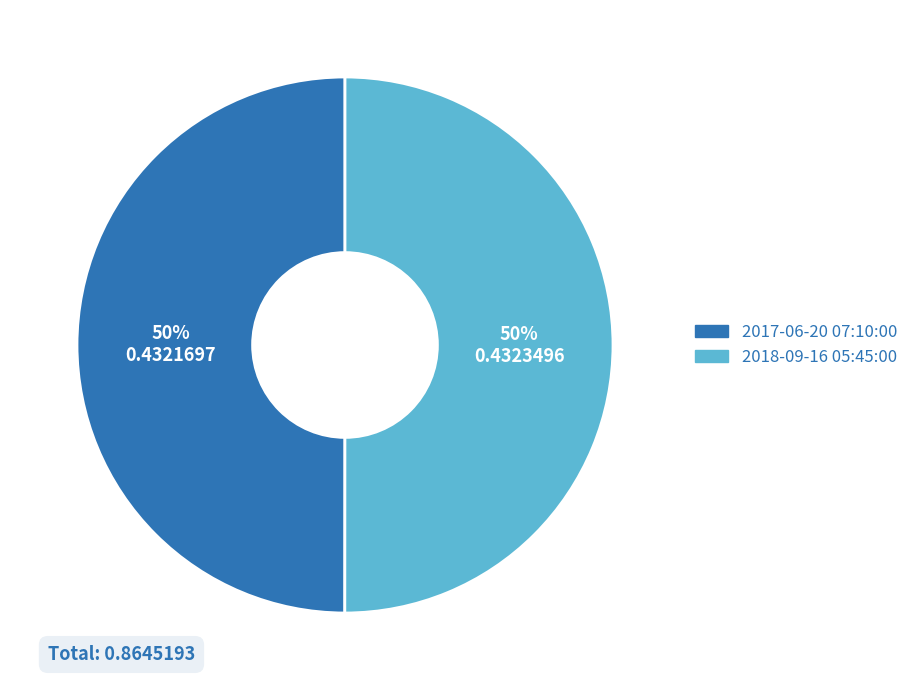

To the nearest percent, what is the average slice percentage?

50%